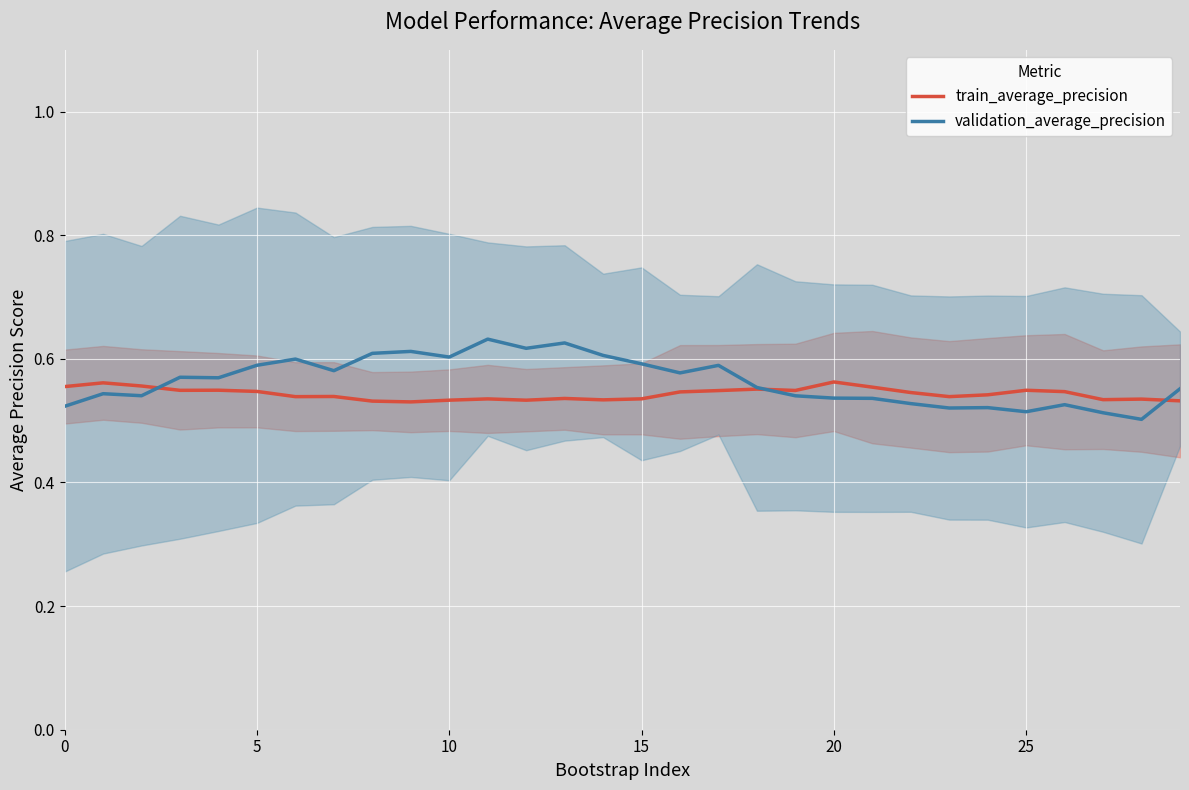

List the series in order of their overall mean, lowest first.

train_average_precision, validation_average_precision